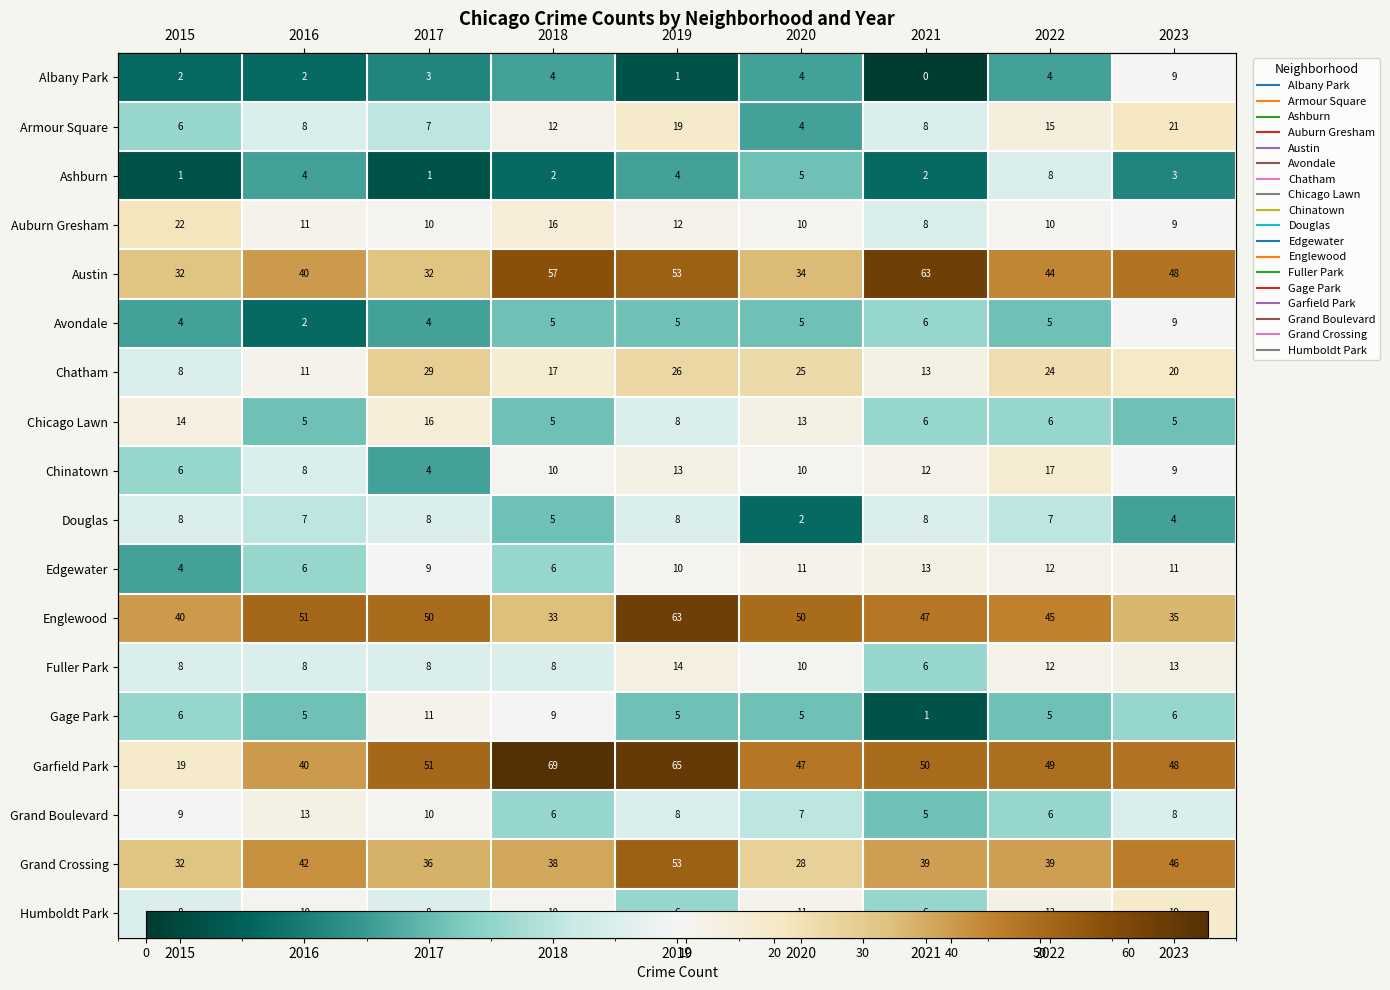

Which has a higher value, 2020 or 2019?

2020